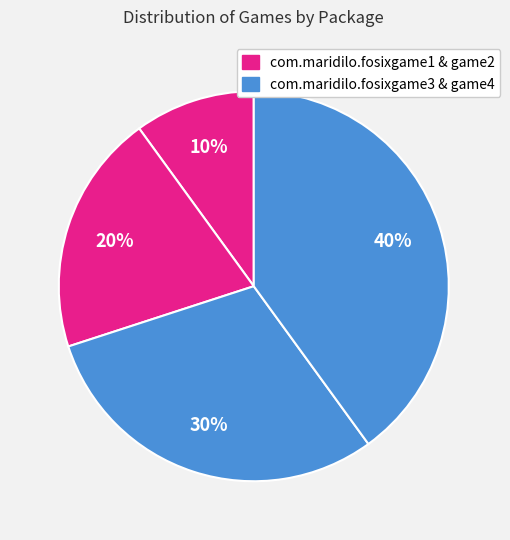

Count the number of slices in the pie.

4